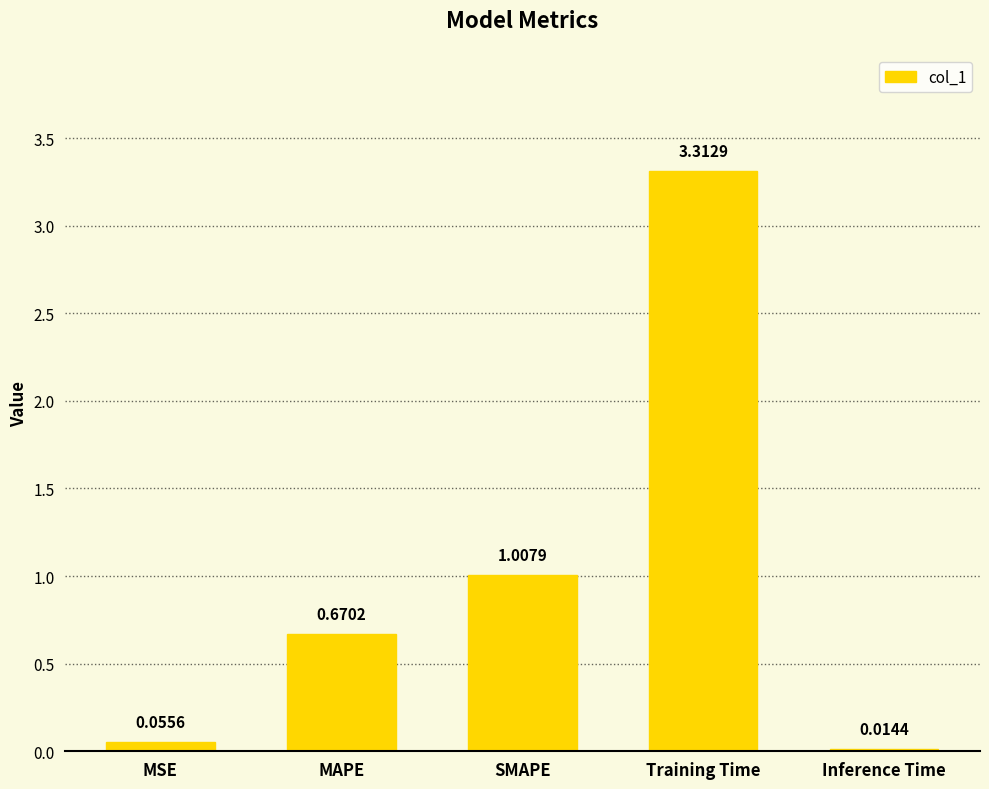

Which category has the highest value across all series?

Training Time